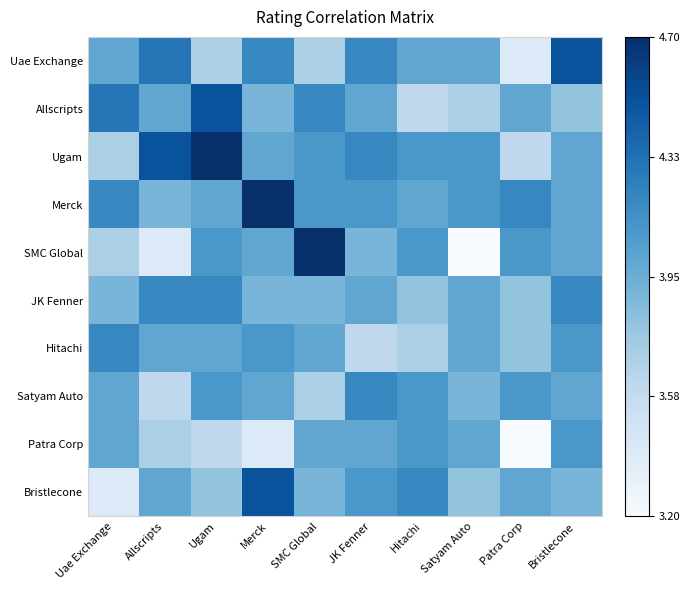

What is the greatest value displayed?

1.0